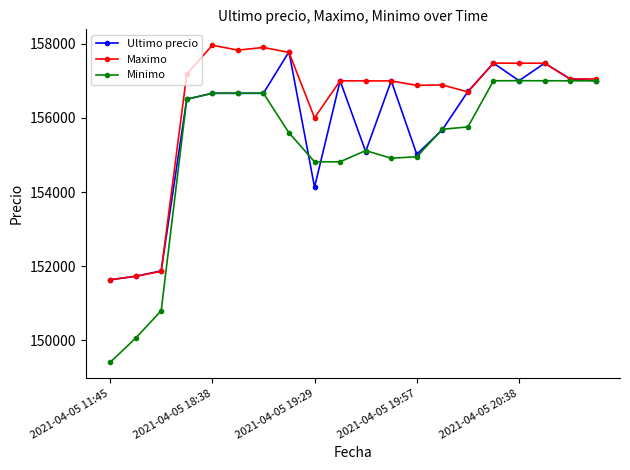

At how many categories does at least one series exceed 157529?

4